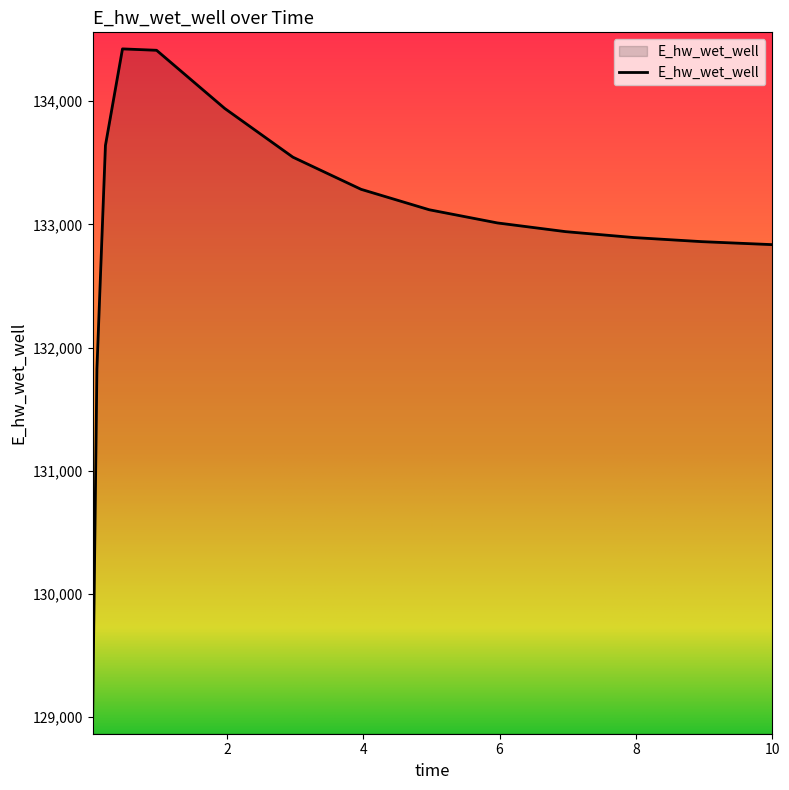

What is the maximum value shown in the chart?

134424.9